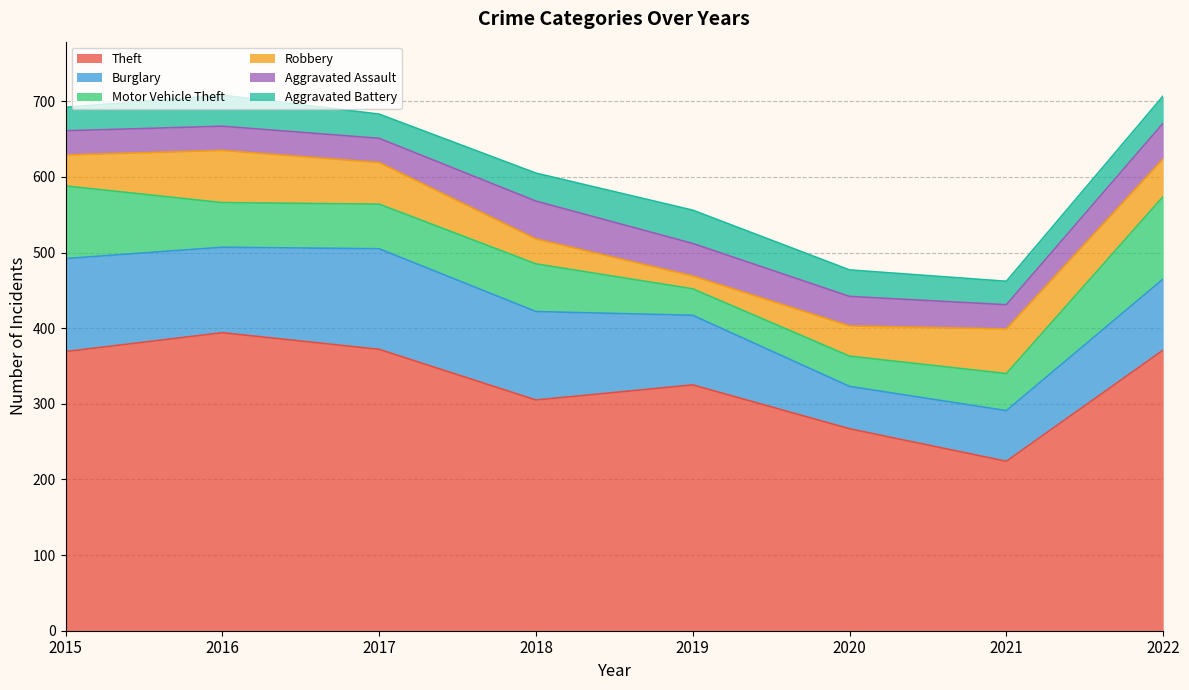

How many lines are shown in the chart?

6